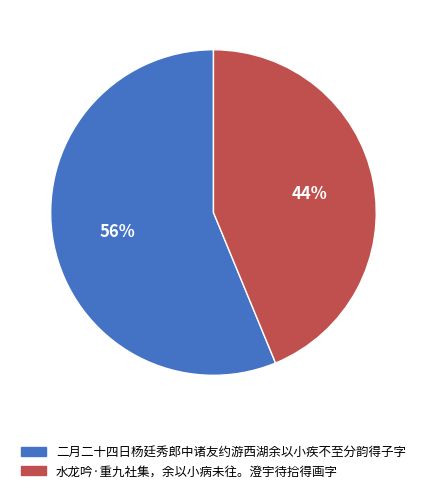

Rank the categories by value from highest to lowest.

二月二十四日杨廷秀郎中诸友约游西湖余以小疾不至分韵得子字, 水龙吟·重九社集，余以小病未往。澄宇待拾得画字